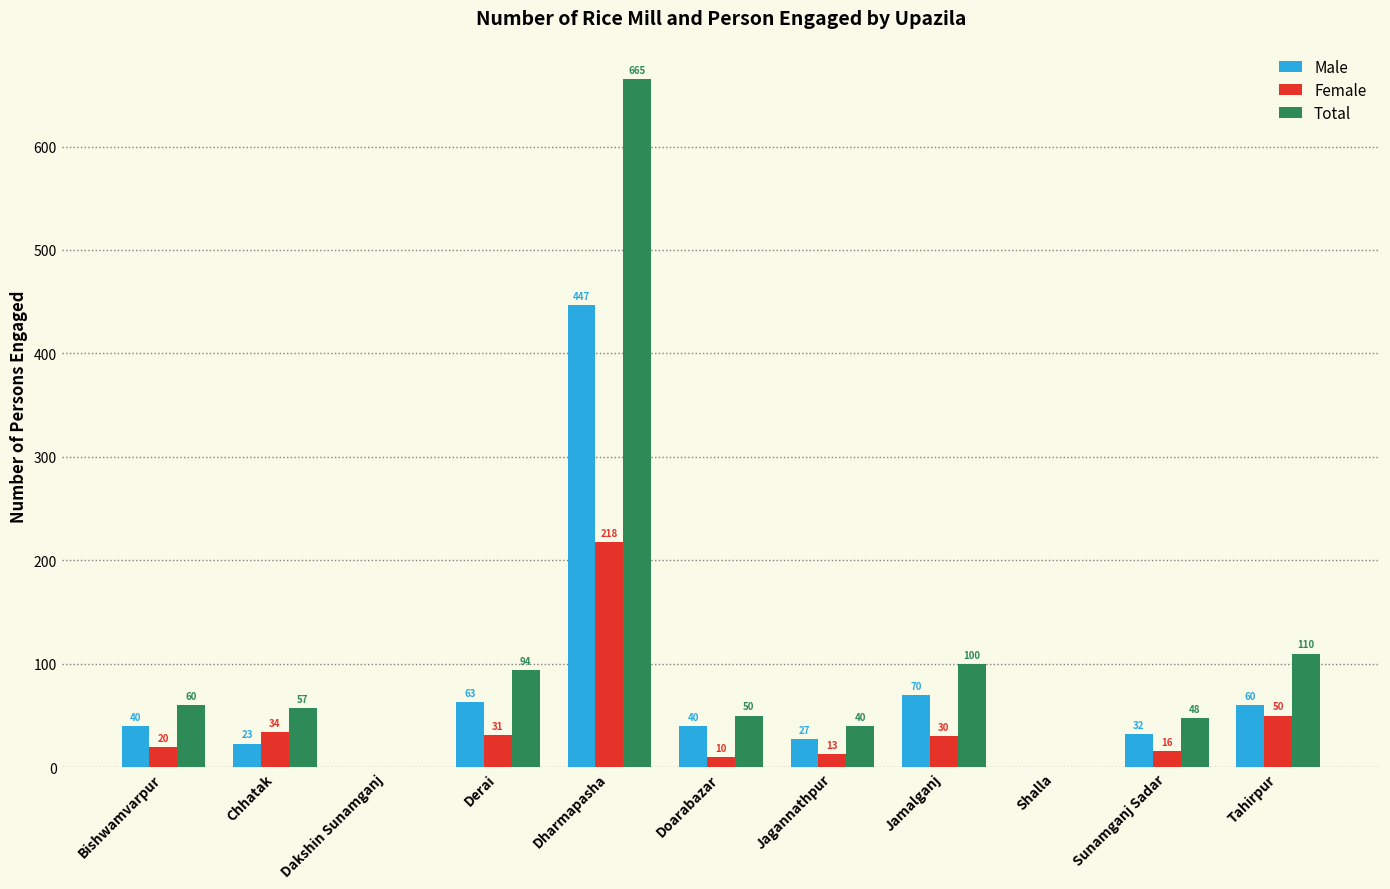

What is the total value across all series at Jagannathpur?

80